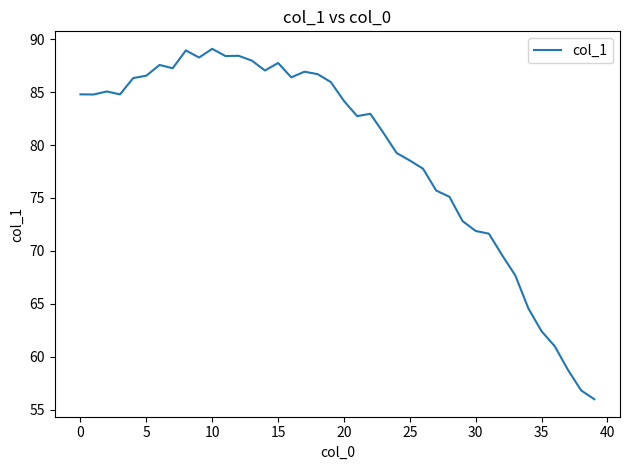

What is the maximum value shown in the chart?

89.1